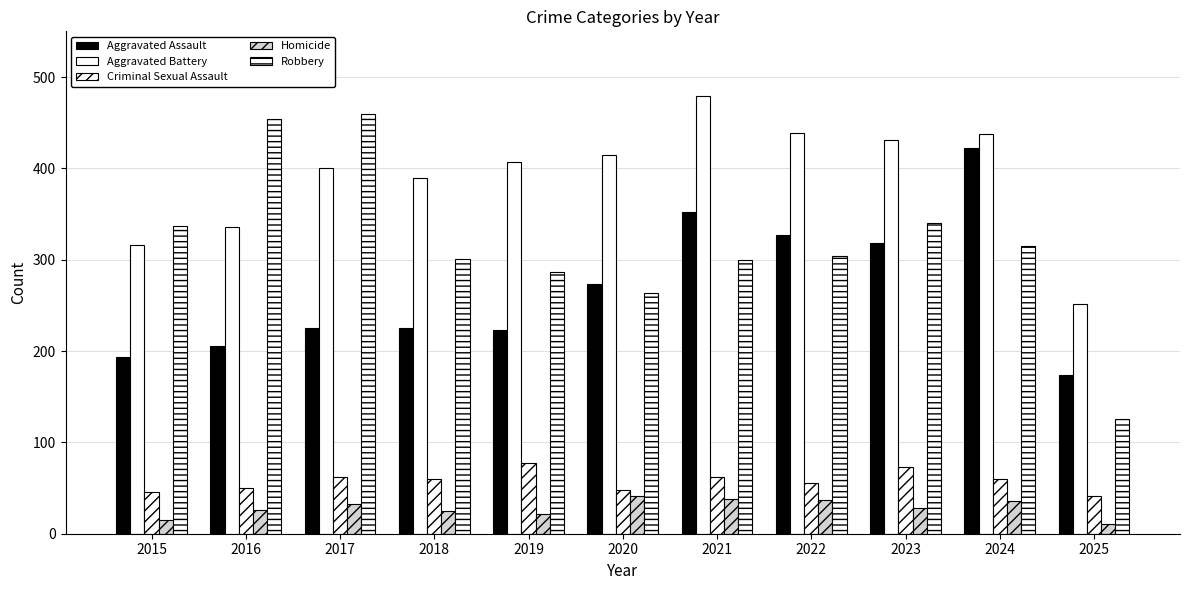

The Criminal Sexual Assault series shows 55 at 2022. True or false?

True